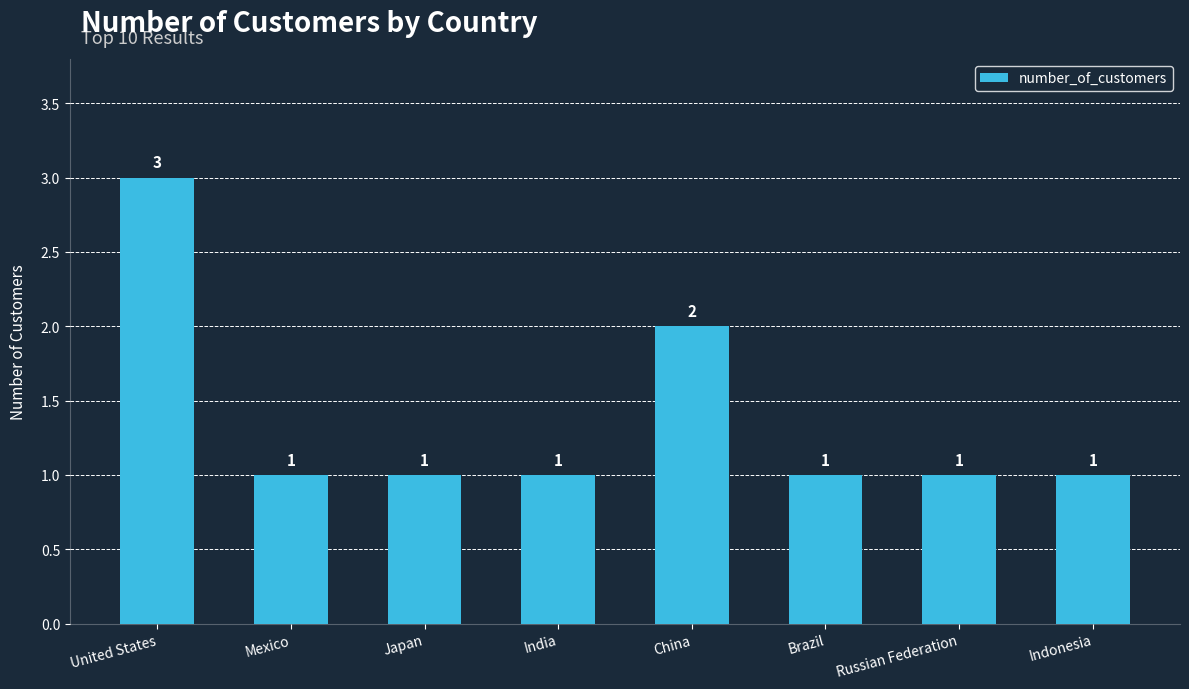

How many values are between 1 and 2?

7